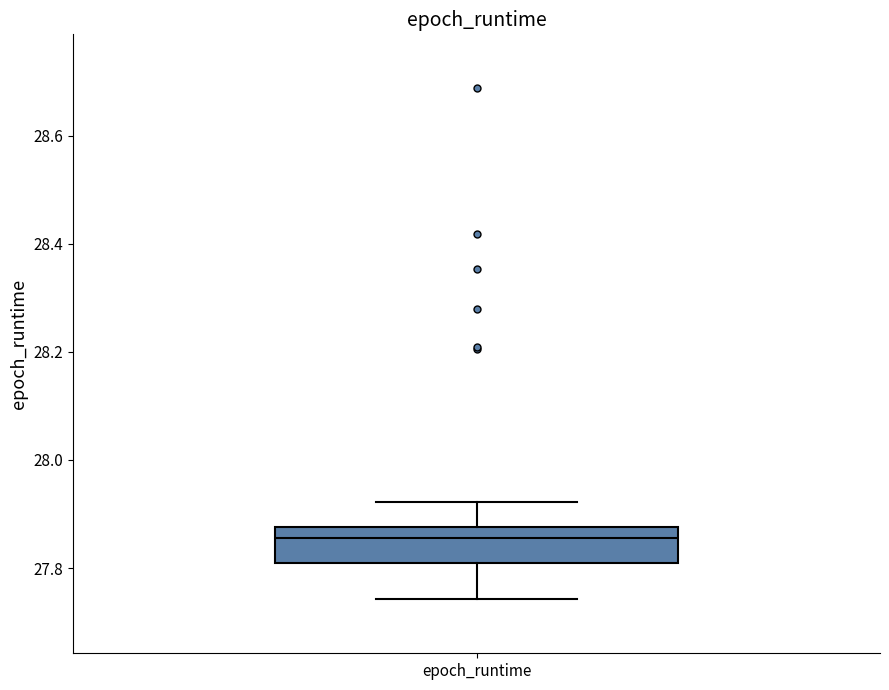

Read this box plot against the y-axis: the position of the median line, the range covered by the box, and the ends of both whiskers. The values are not printed on the chart, so give them approximately, as read against the axis.

median 27.86, box 27.80 to 27.88, whiskers 27.74 to 27.92